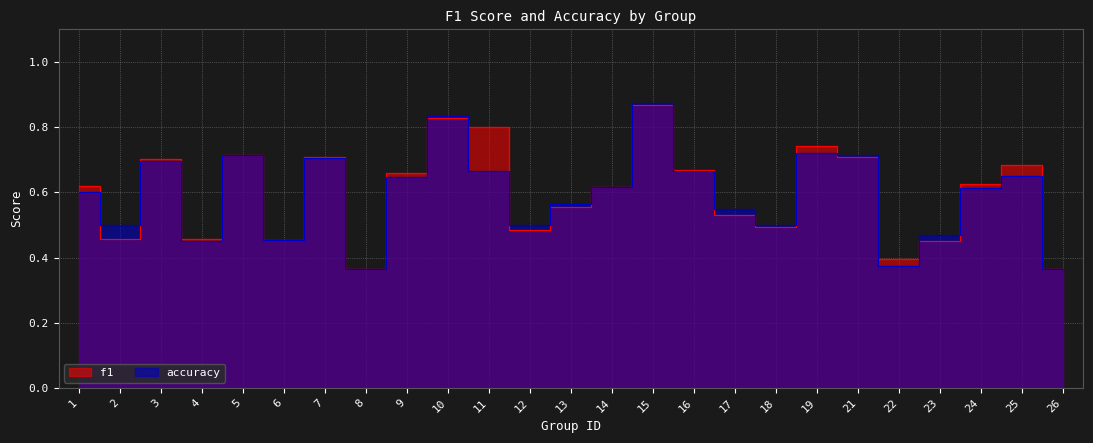

In accuracy, how many points are higher than both neighbors (excluding endpoints)?

7